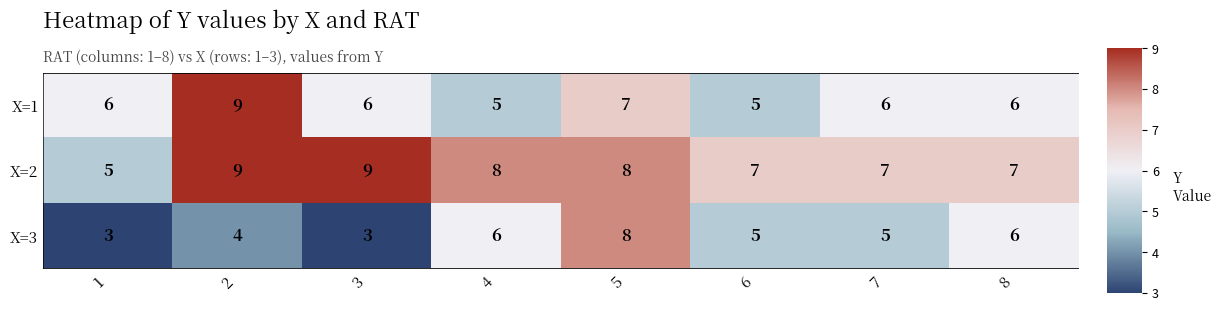

What is the lowest value of the X=2 series?

5